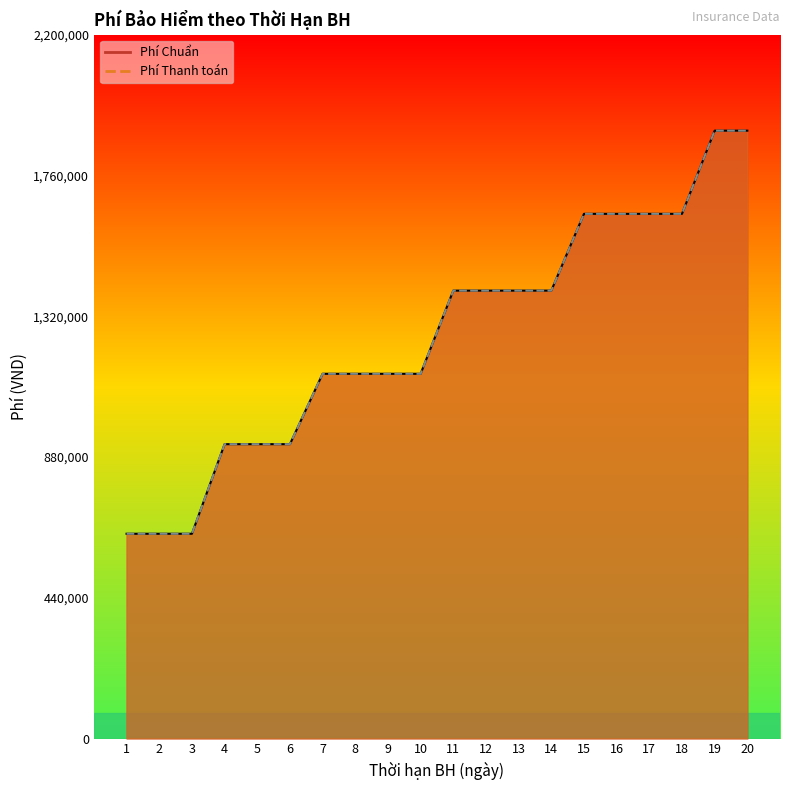

True or false: Phí Chuẩn has more than 2 points higher than both neighbors.

False